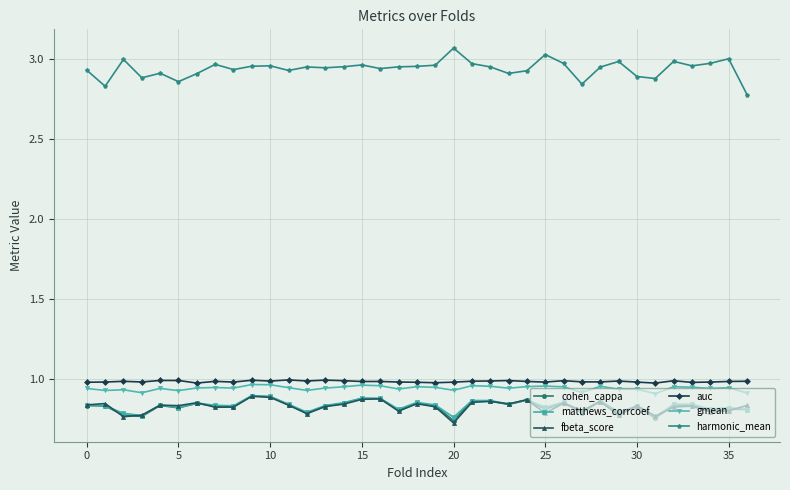

True or false: cohen_cappa has more than 1 points higher than both neighbors.

True